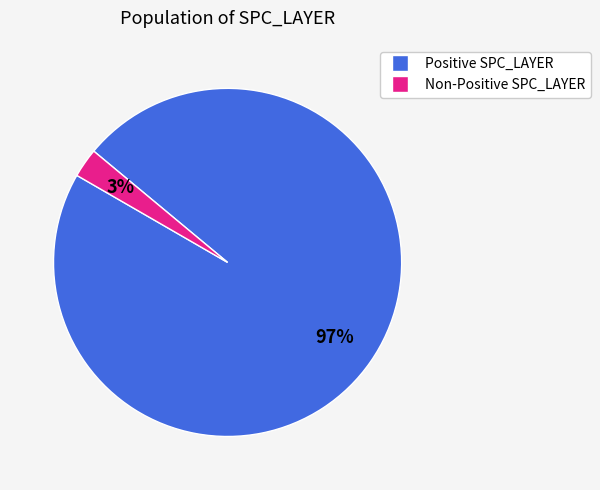

To the nearest percent, what is the average slice percentage?

50%